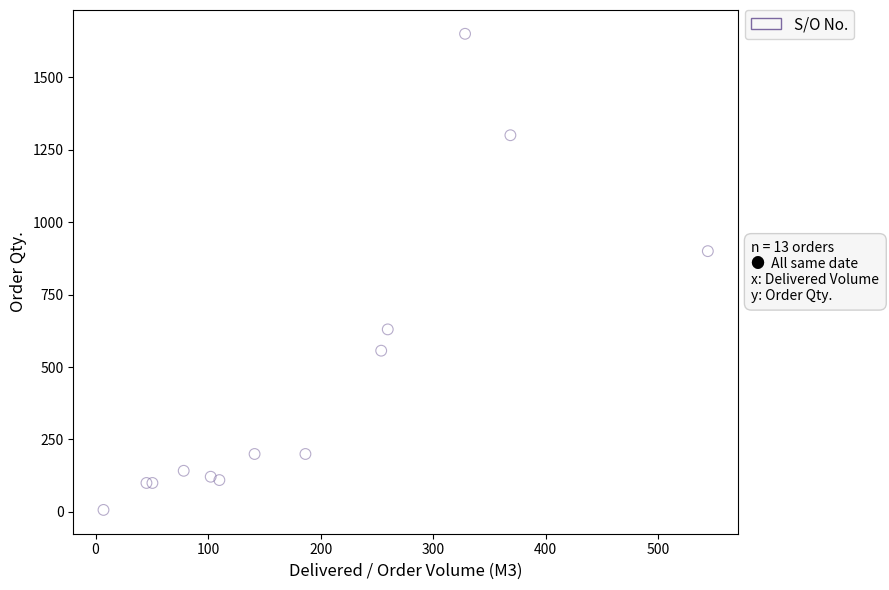

What Y value in the scatter plot is closest to 828?

900.0